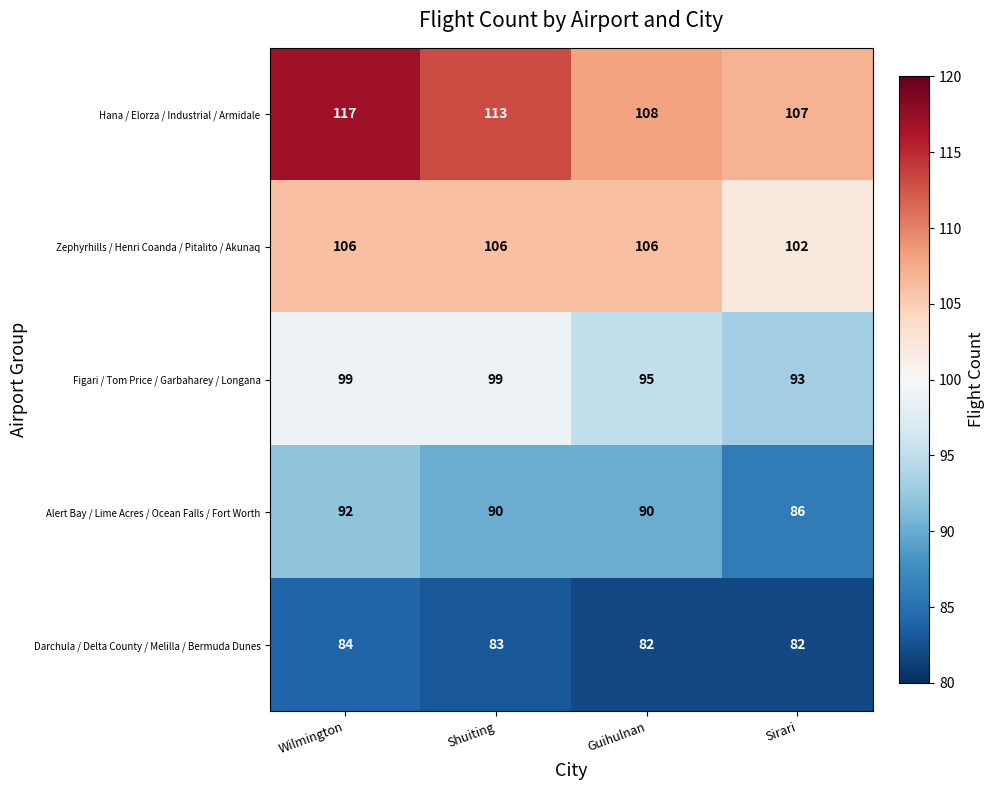

What is the maximum value for Alert Bay / Lime Acres / Ocean Falls / Fort Worth?

92